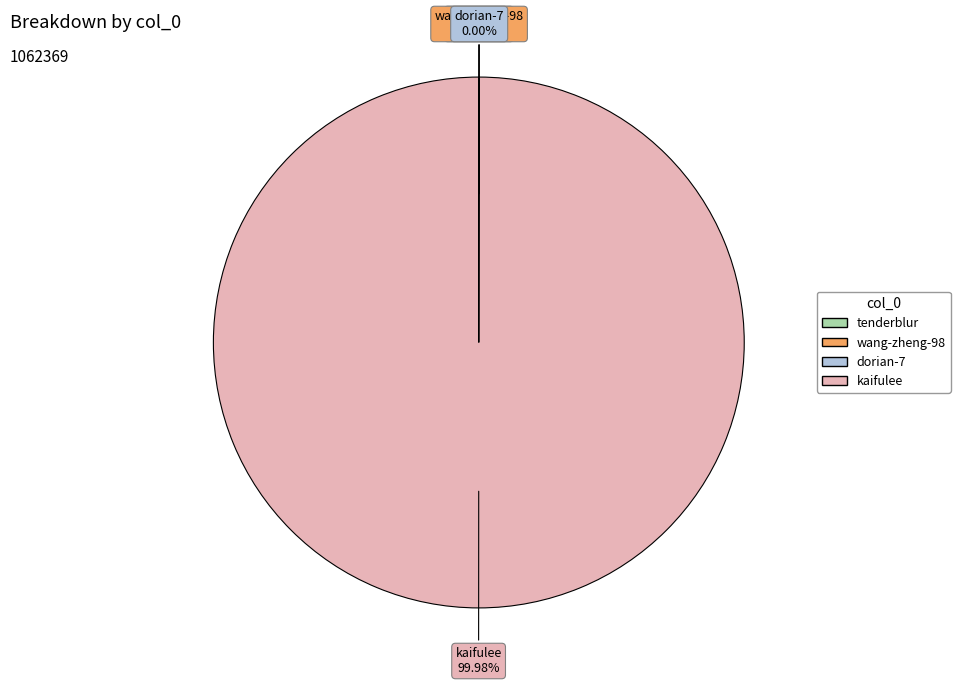

True or false: kaifulee accounts for 100% of the total.

True